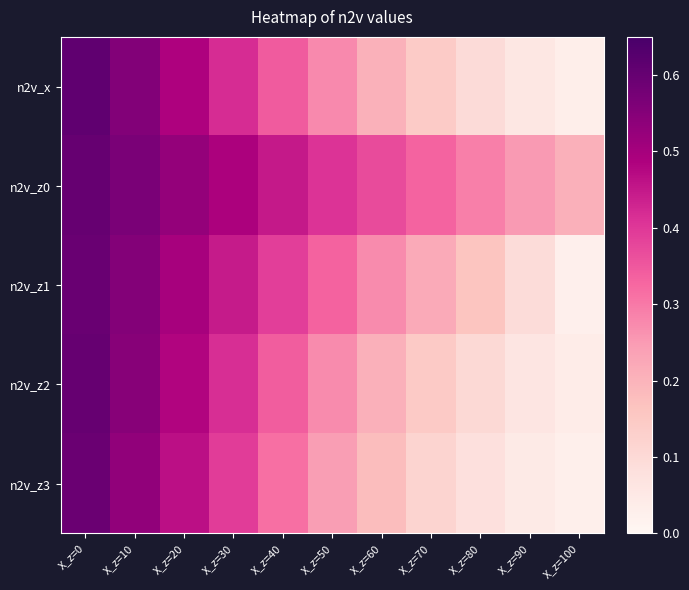

At X_z=80, list the series in order from largest to smallest.

n2v_z0, n2v_z1, n2v_z2, n2v_x, n2v_z3